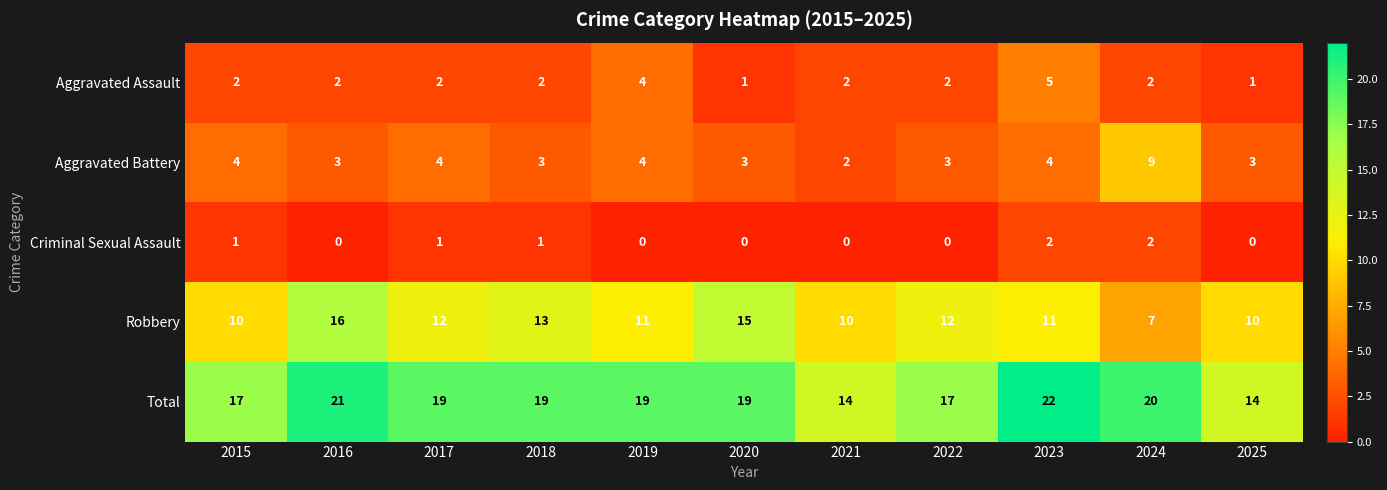

Rank the series by their maximum value, from lowest to highest.

Criminal Sexual Assault, Aggravated Assault, Aggravated Battery, Robbery, Total